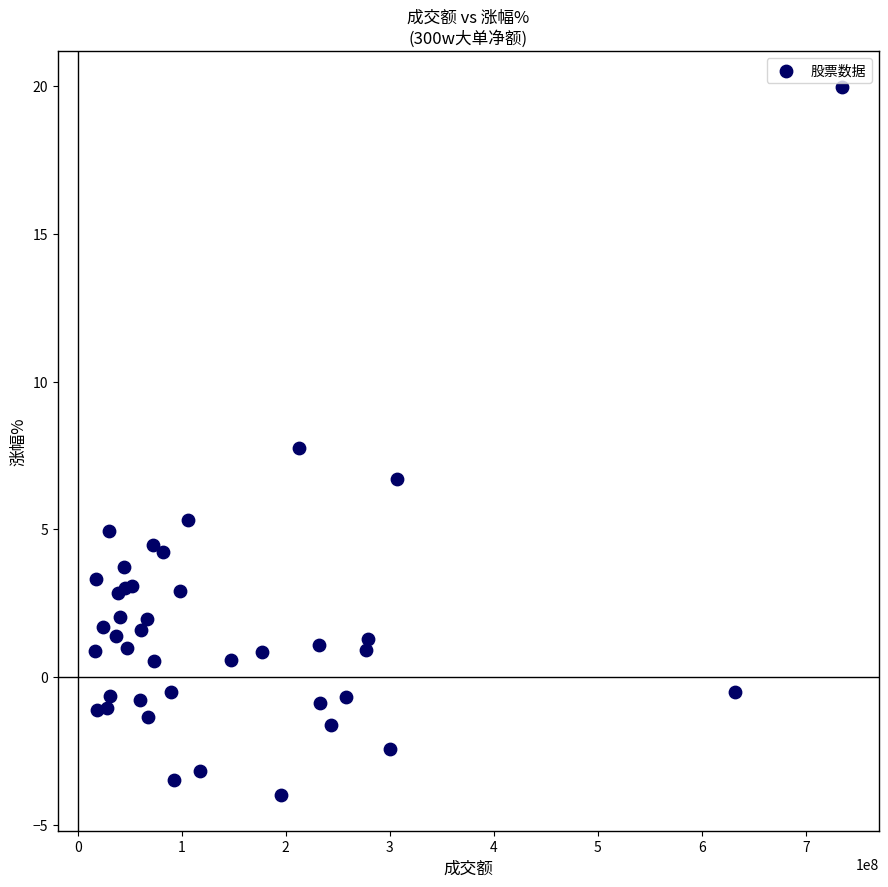

What Y value in the scatter plot is closest to 7?

6.7